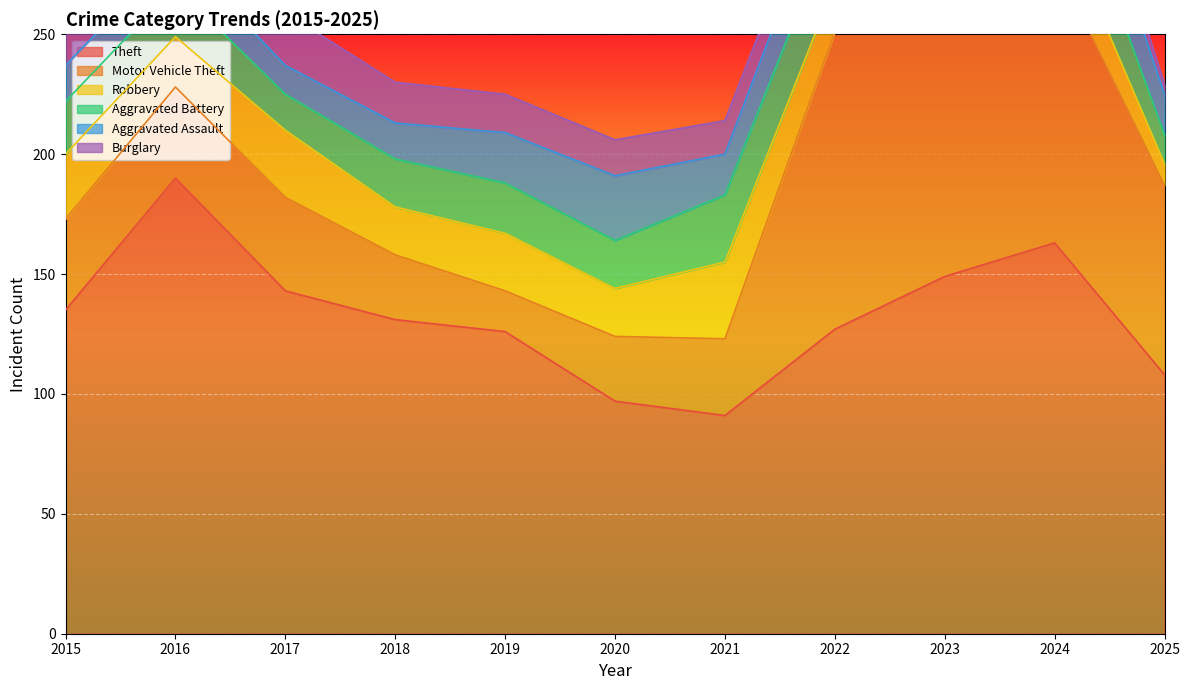

Where is Robbery nearest to the value 23?

2019